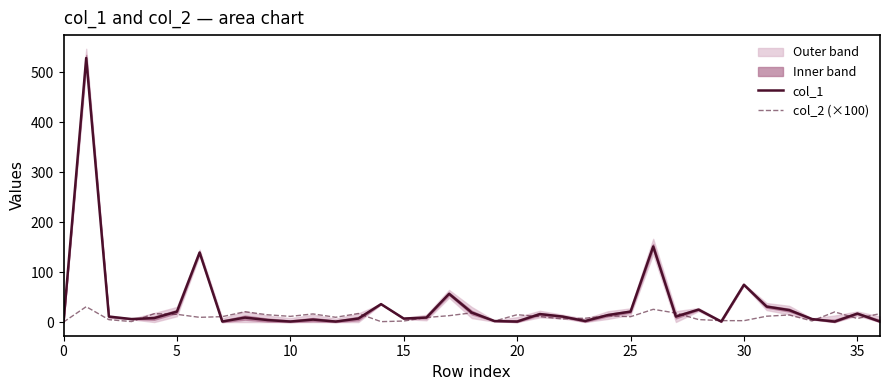

Reading left to right, extract all data points from this chart.

col_1: 0.0	528.8	10.9	6.0	8.0	21.0	139.3	1.0	8.9	4.0	1.0	5.0	1.0	7.0	35.9	7.0	9.0	56.6	19.0	2.0	1.0	16.0	11.0	2.1	14.0	21.0	151.4	11.0	25.0	1.0	74.7	31.0	23.9	6.0	0.9	17.0	1.0
col_2 (×100): 0.0	30.8	4.8	1.0	16.8	15.5	9.5	10.8	20.7	14.6	11.4	16.3	9.6	17.2	0.8	2.0	9.2	12.8	18.4	1.9	14.7	11.0	6.2	7.7	12.7	10.7	25.5	18.1	5.0	2.9	2.8	11.7	14.2	2.2	20.3	7.1	16.8